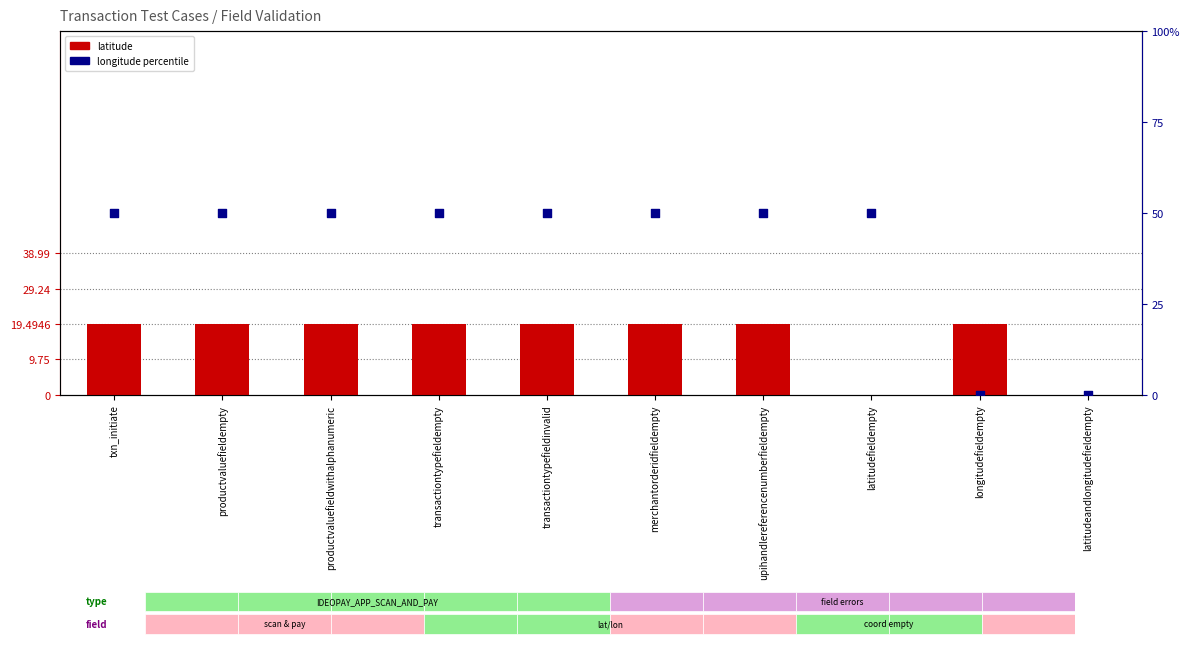

Which series has the widest spread of Y values?

longitude